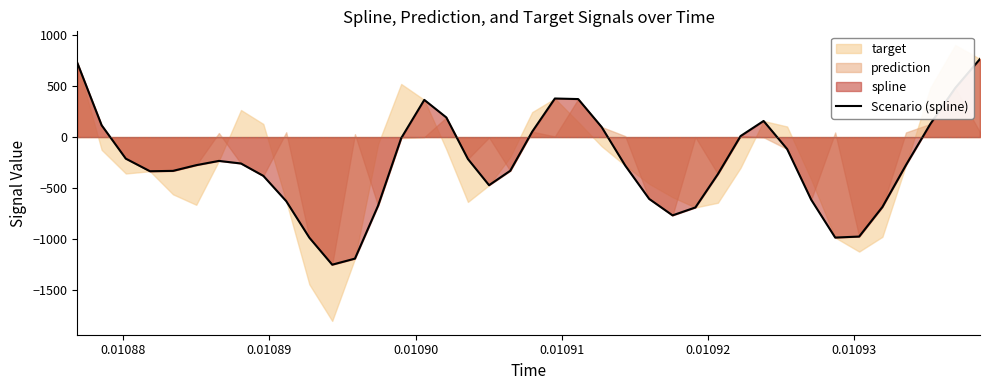

What is the smallest value displayed?

-1249.3